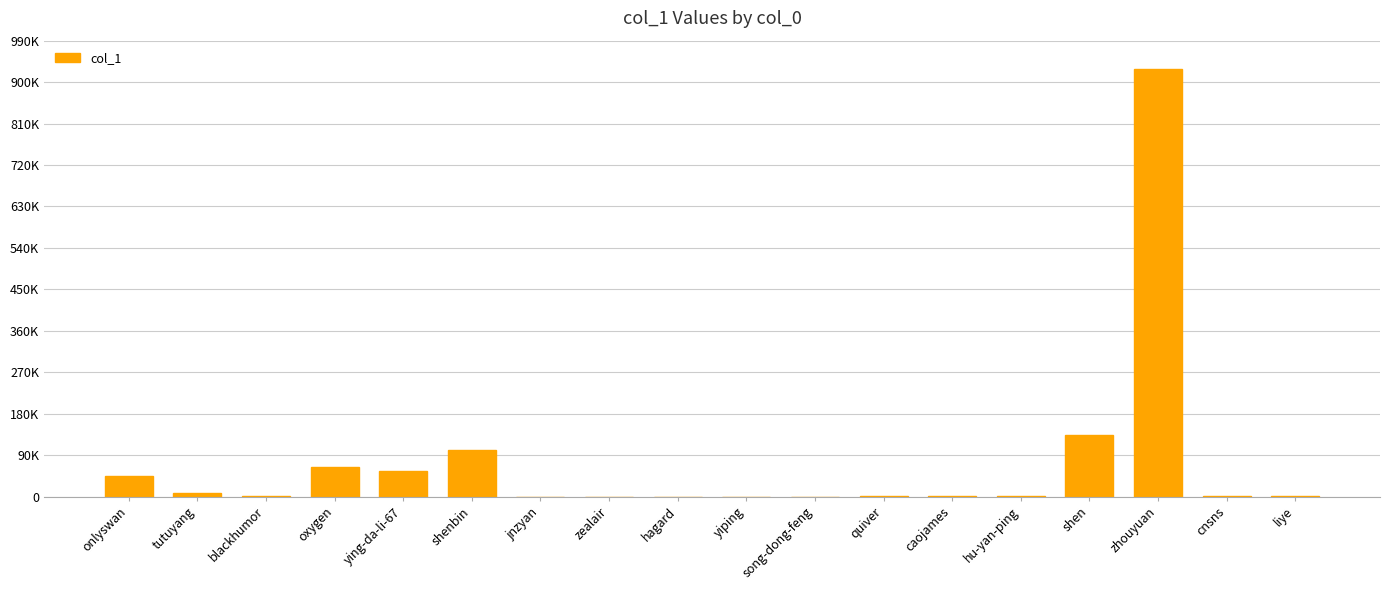

What is the sum of the values at shenbin and yiping?

101685